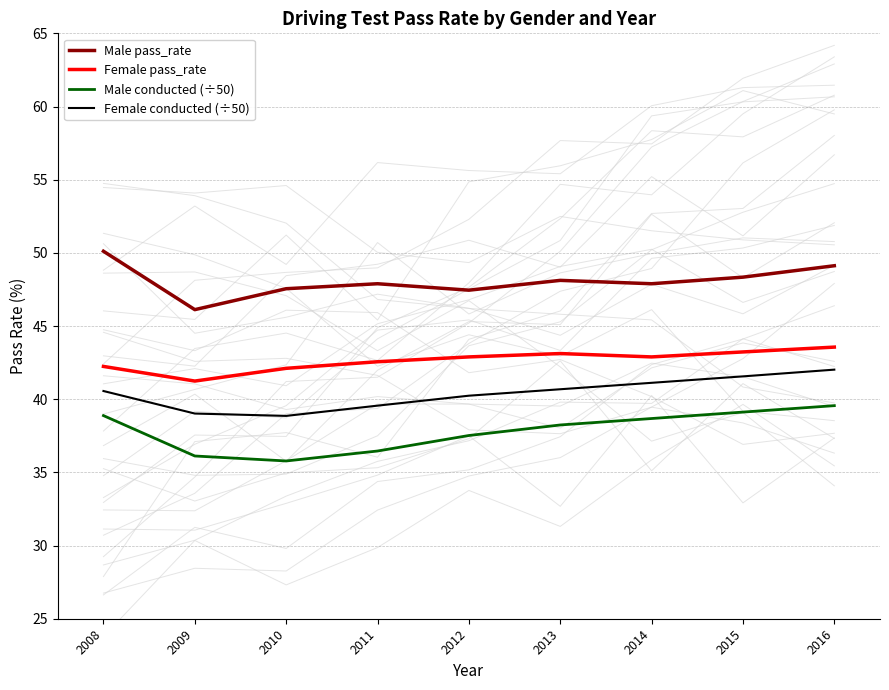

What is the sum of all Male conducted (÷50) values?

340.4